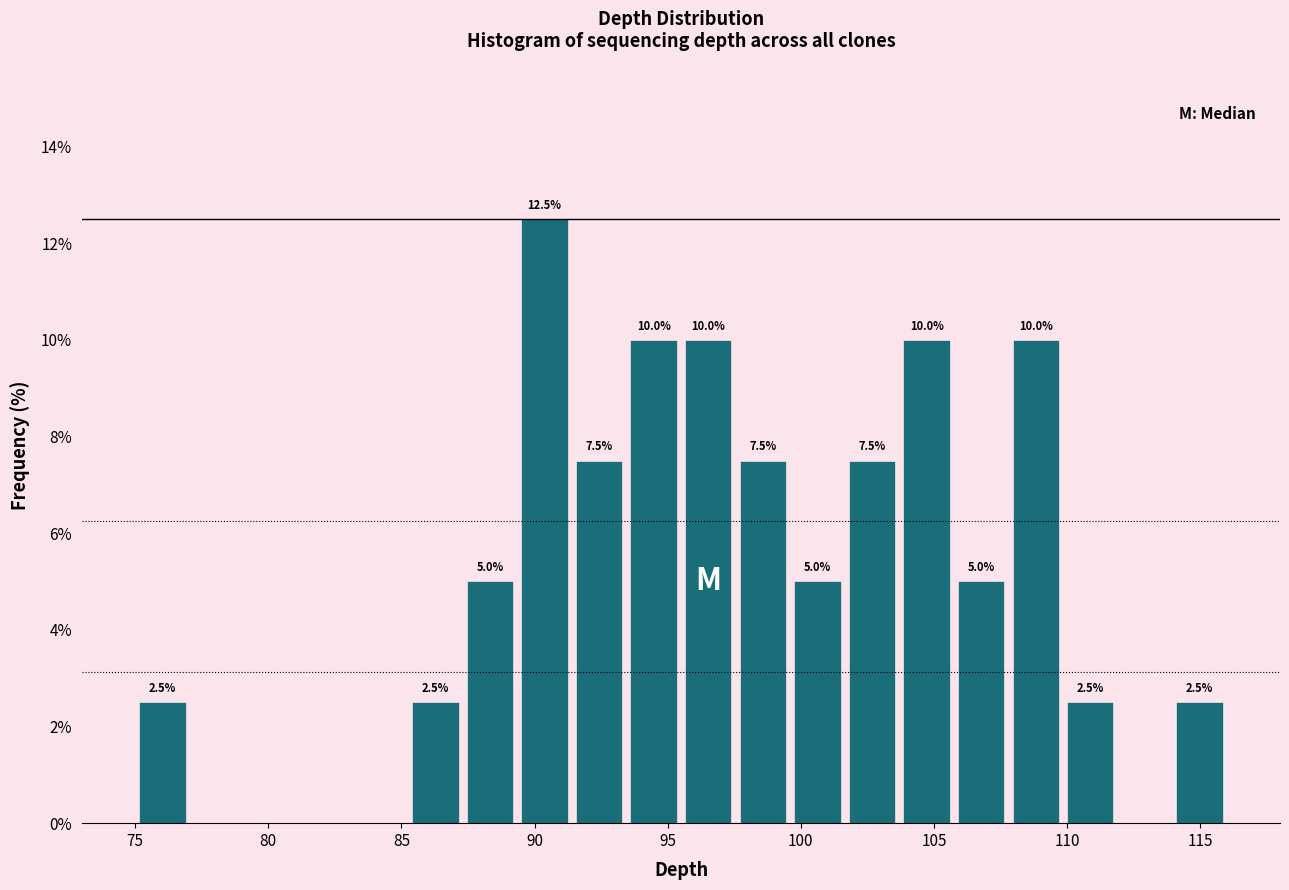

Which range on the x-axis has the tallest bar?

89.35 to 91.40